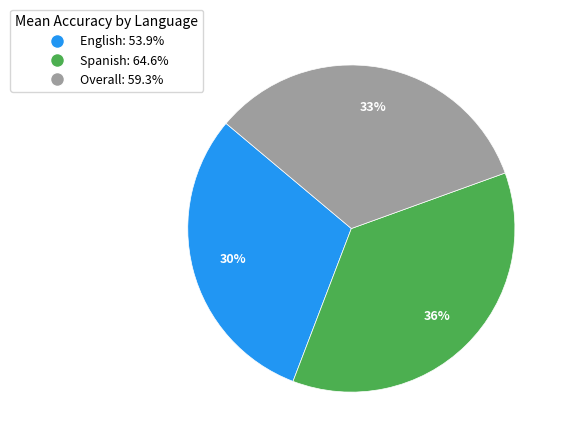

Does English represent more than half of the total?

No